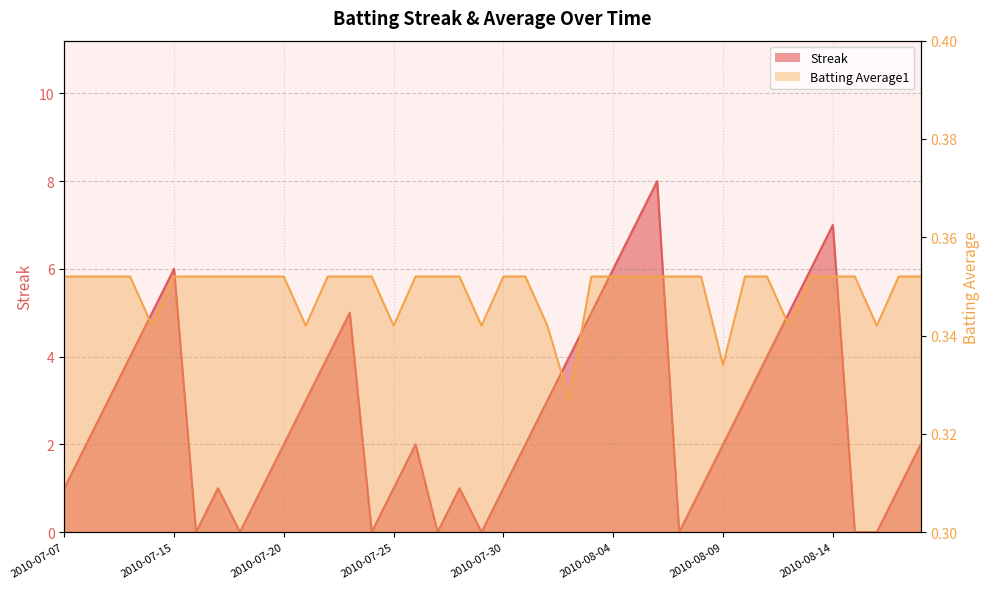

At which category is the sum across all series the highest?

2010-08-06